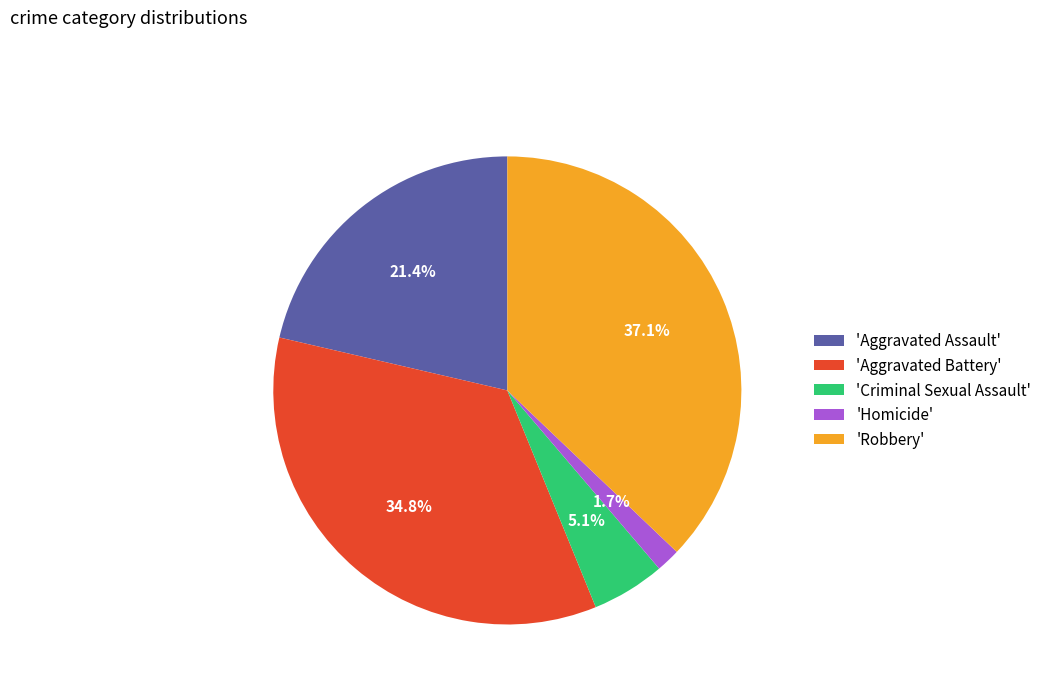

What is the smallest slice in the pie chart?

'Homicide'